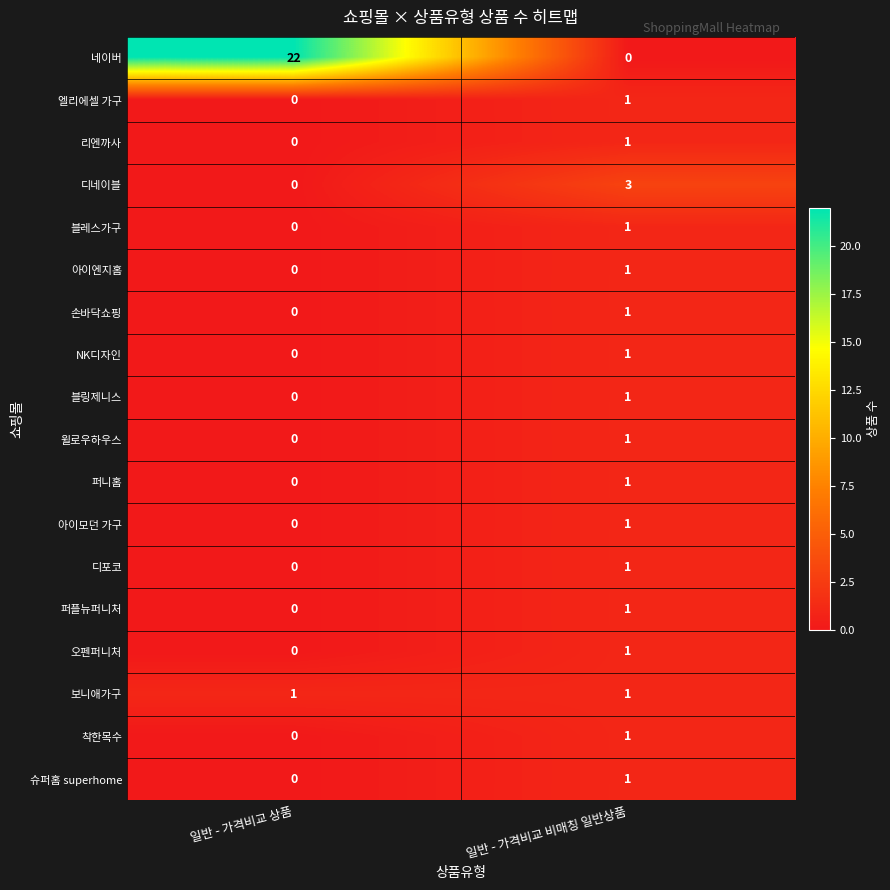

The 보니애가구 series shows 1 at 일반 - 가격비교 상품. True or false?

True